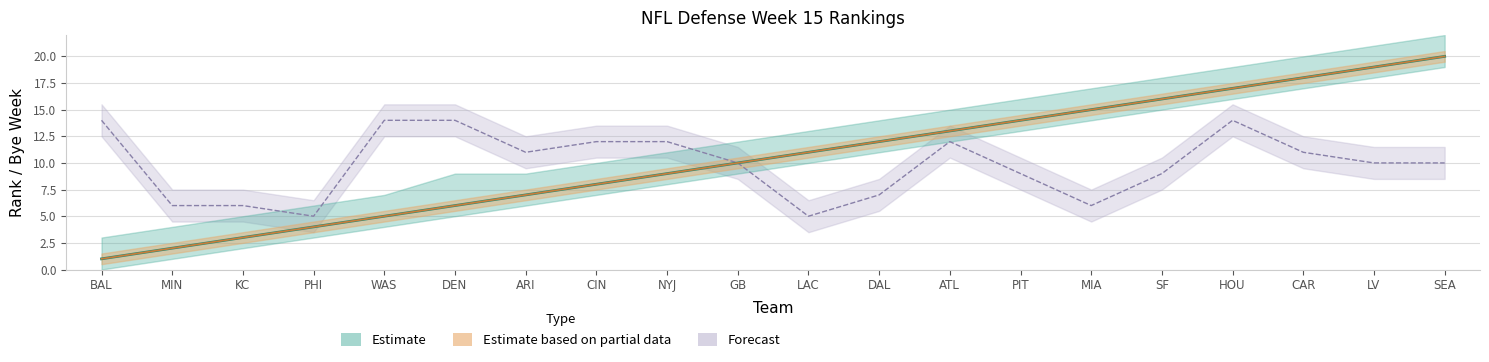

Is it true that Bye Week equals 11 at ARI?

True